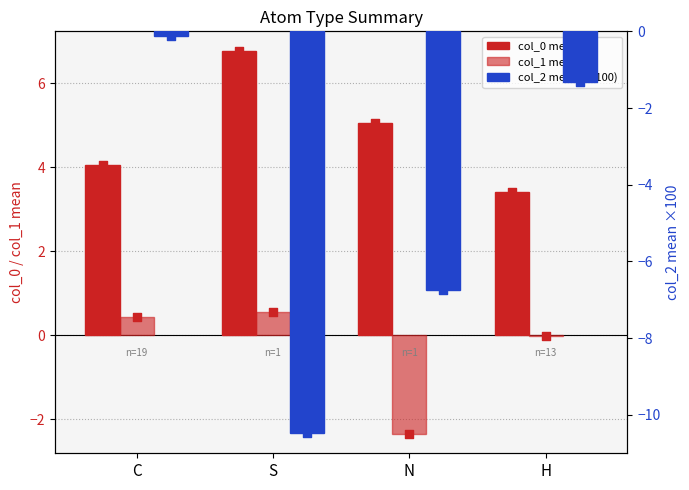

Which series reaches the maximum Y coordinate?

col_0 mean